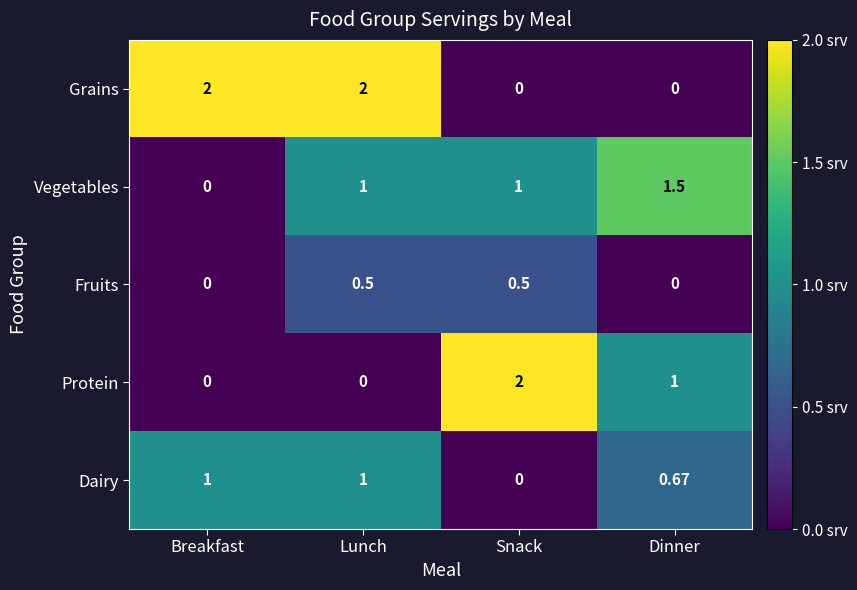

At which category is the sum across all series the highest?

Lunch